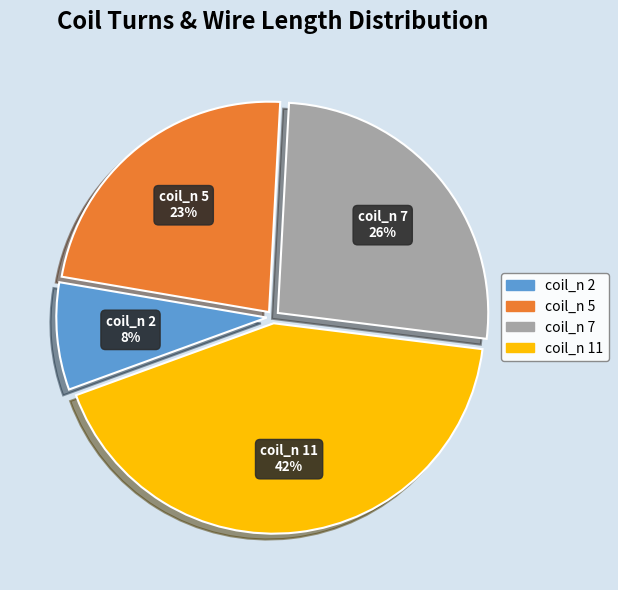

Is the sum of coil_n 5 and coil_n 7 greater than half?

No